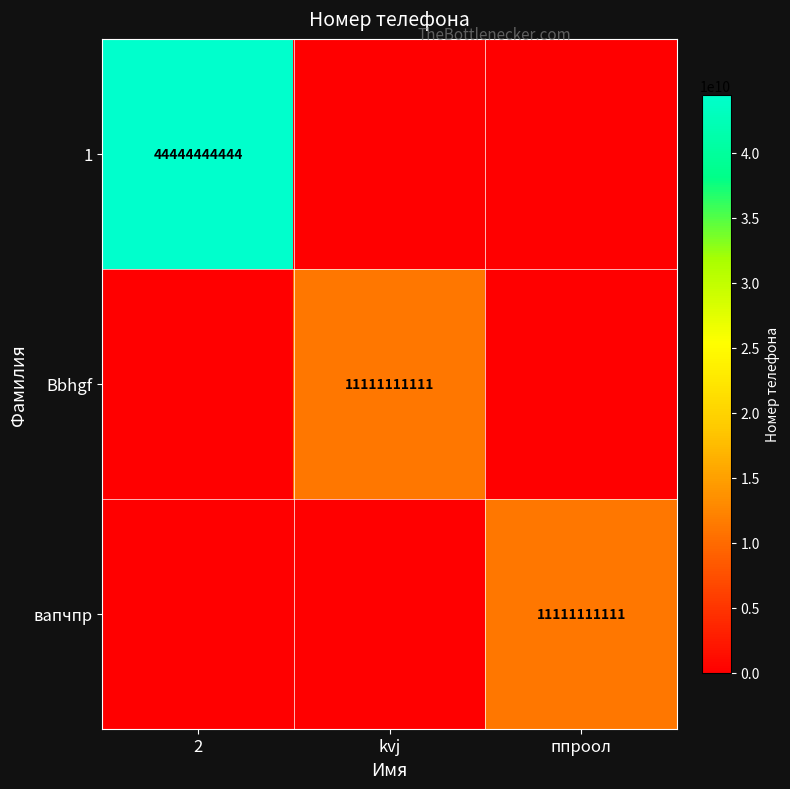

Is it true that 1 equals 76011586017 at 2?

False